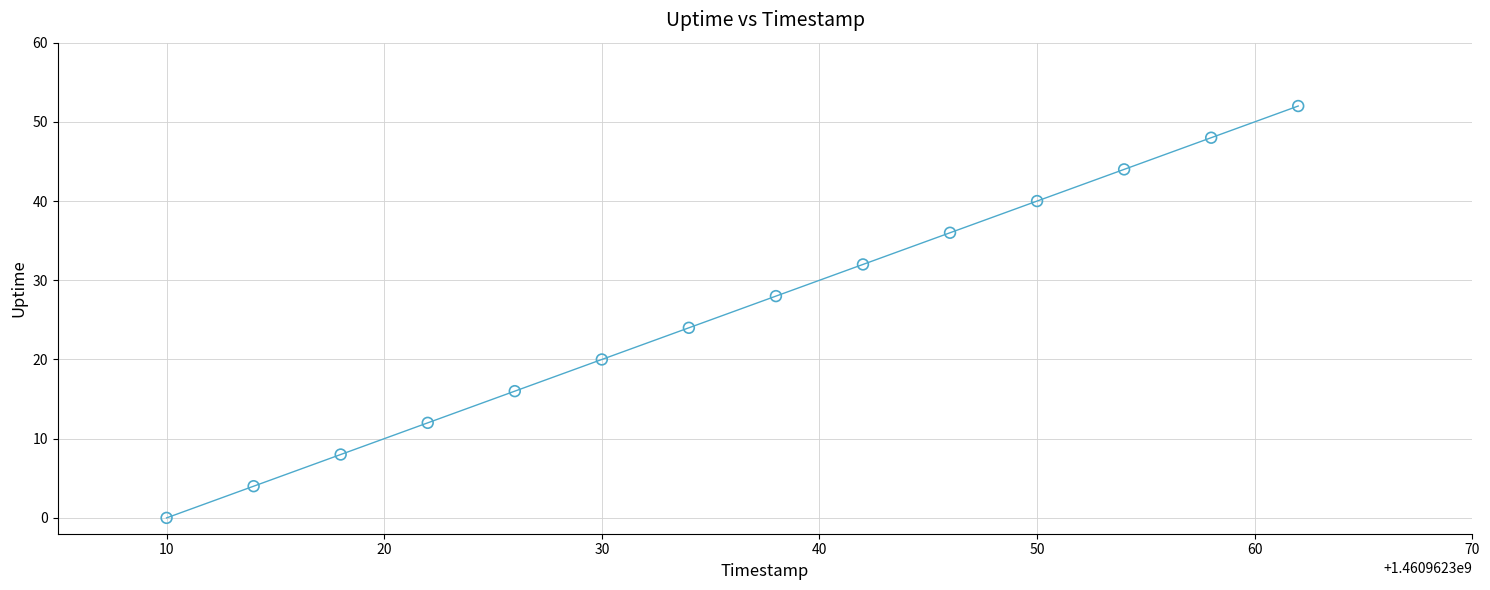

What is the range of Y values (max minus min)?

52